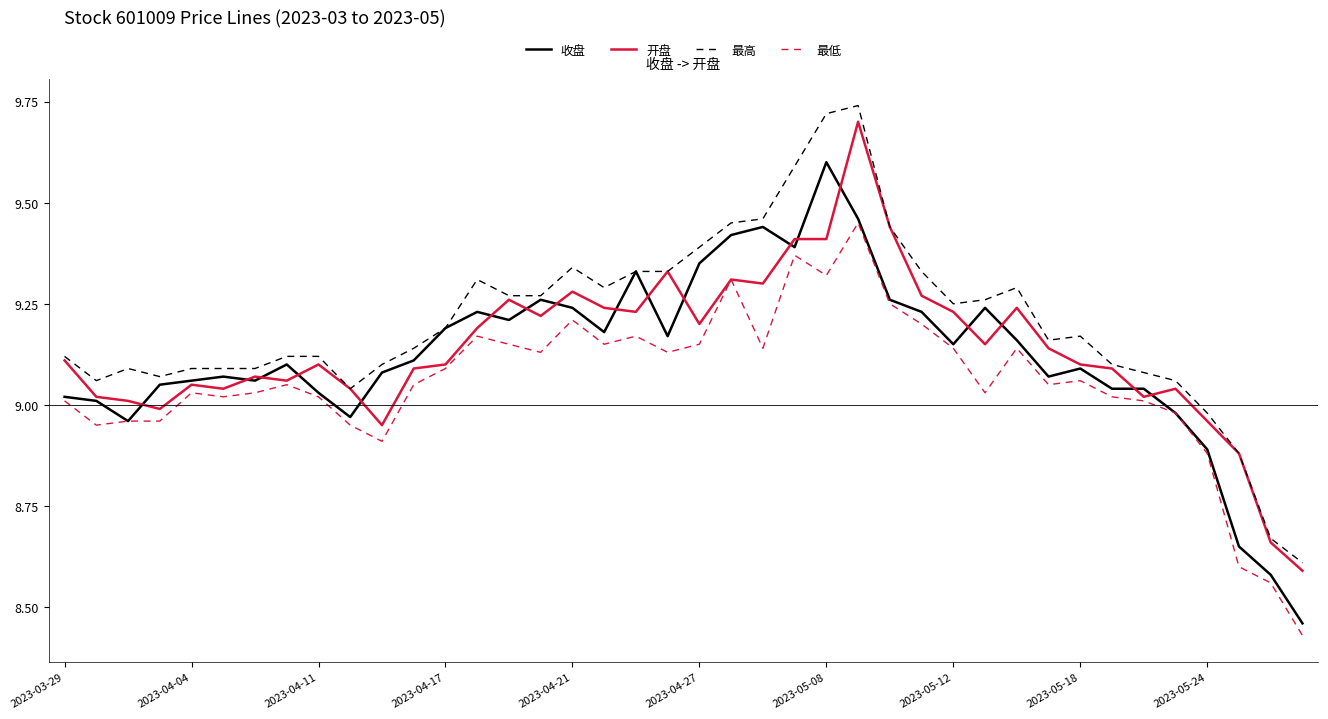

Which series has the largest total across all categories?

最高